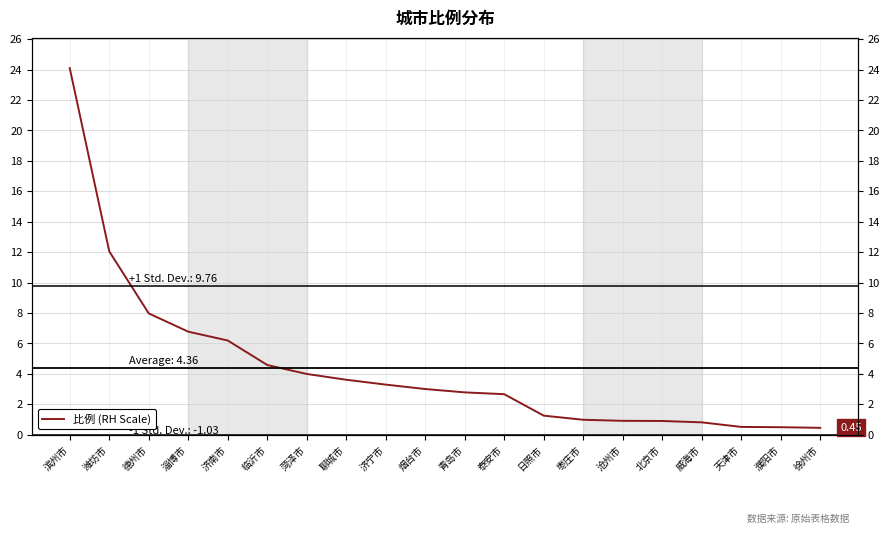

What value does the data have at 沧州市?

0.9